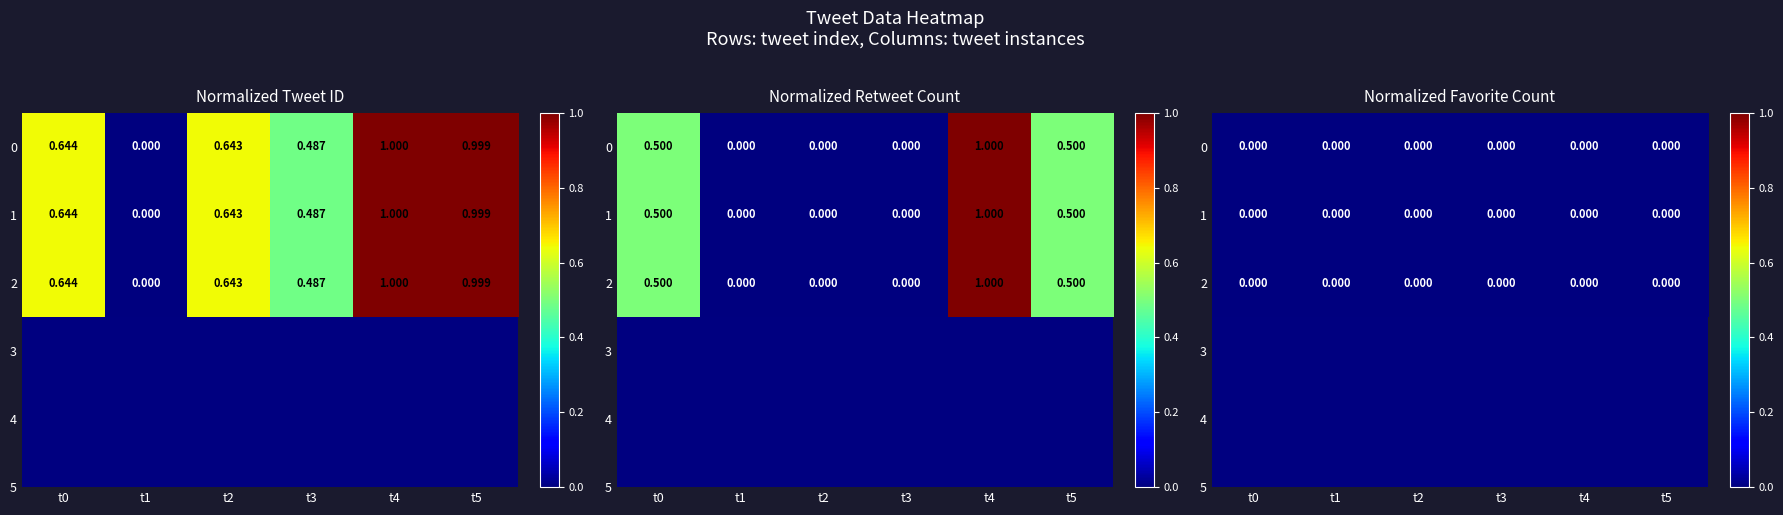

What is the maximum value for 1?

1.0